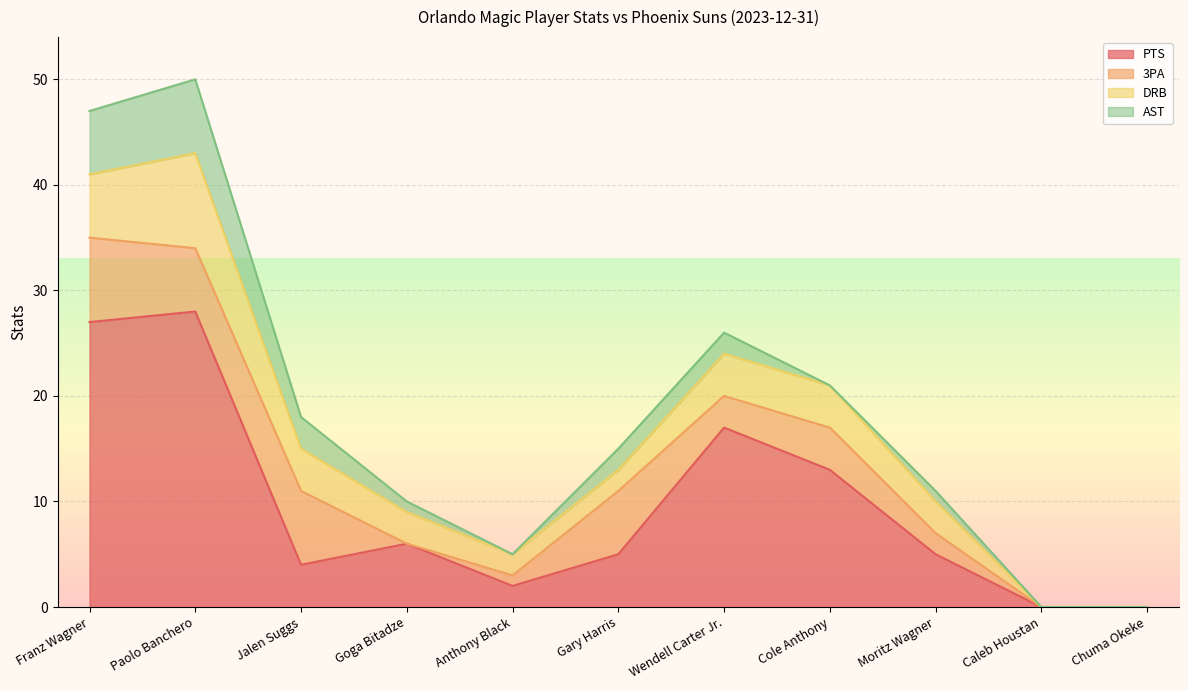

Is it true that PTS equals 5 at Cole Anthony?

False